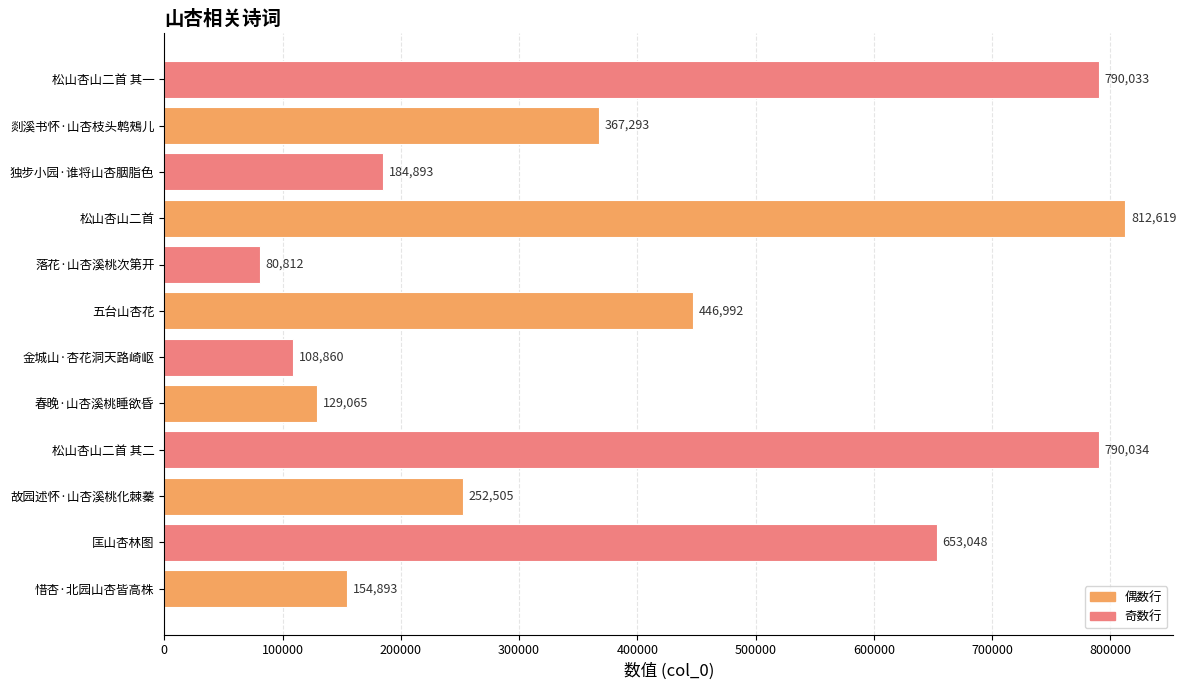

What is the maximum value shown in the chart?

812619